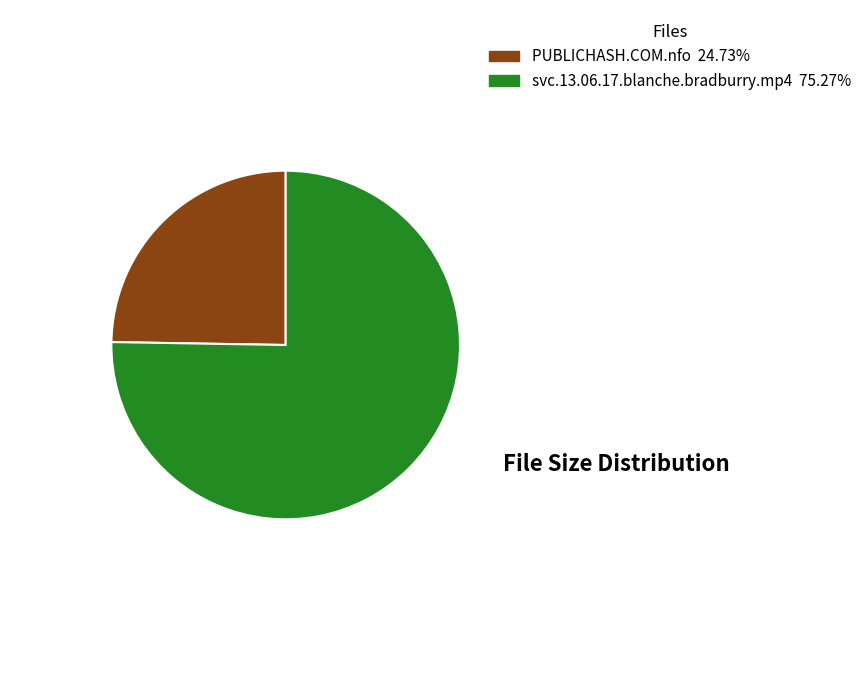

What is the ratio of the value at PUBLICHASH.COM.nfo to the value at svc.13.06.17.blanche.bradburry.mp4?

0.3